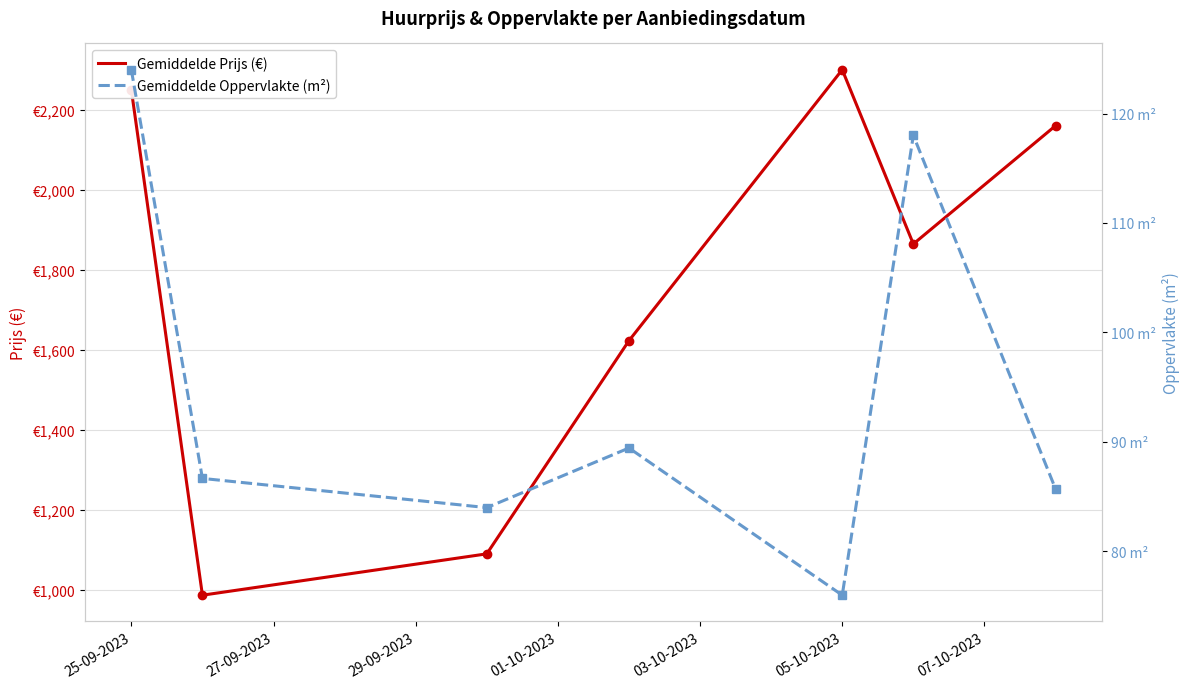

True or false: Gemiddelde Oppervlakte (m²) has a value of 51.1 at 05-10-2023.

False